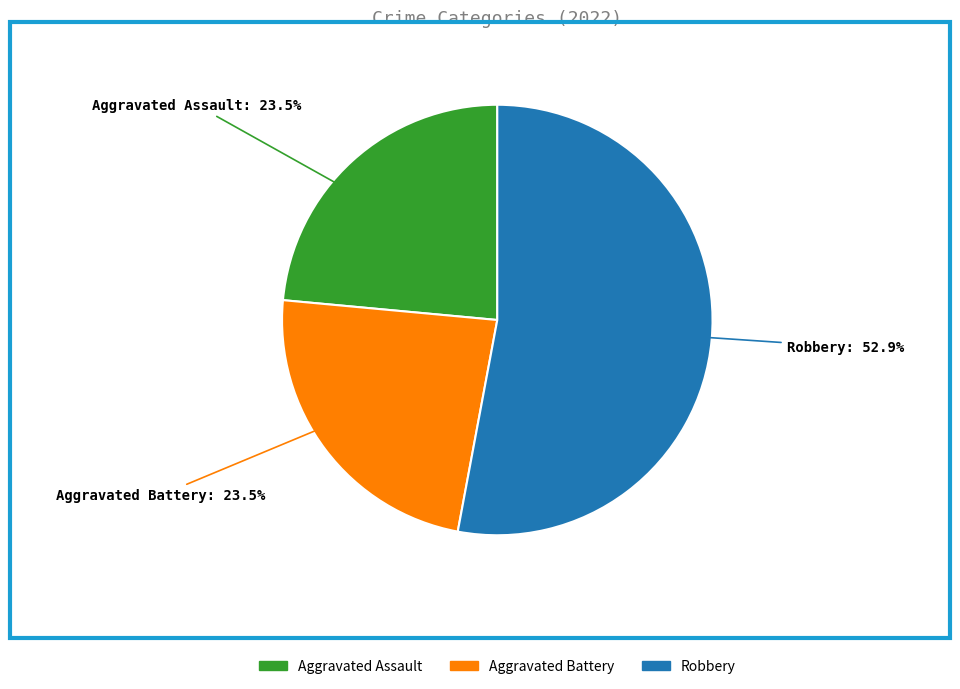

Is there any slice that represents more than half of the pie?

Yes